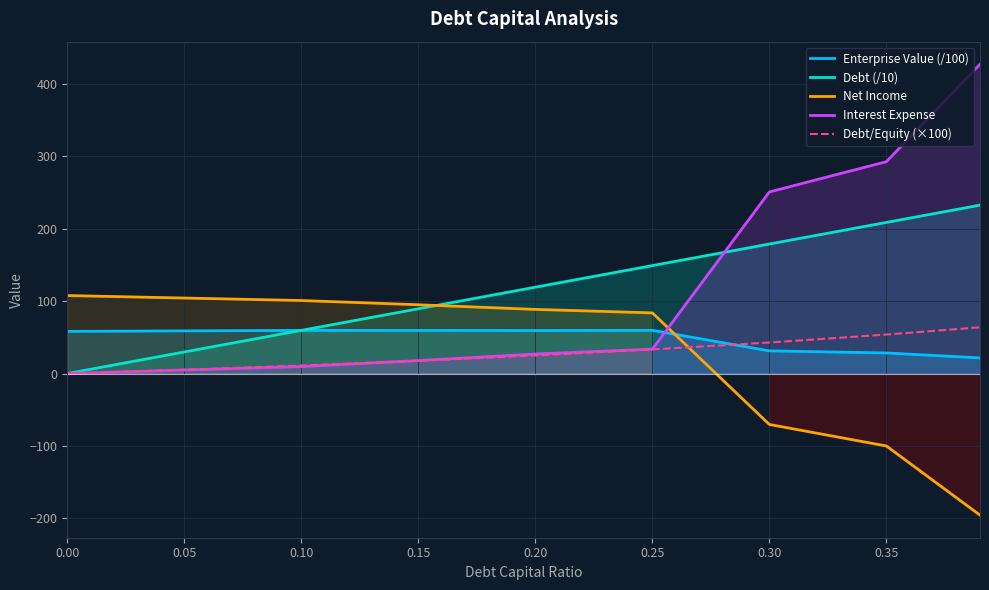

Is the value of Debt/Equity (×100) at 0.25 greater than the value of Debt (/10) at 0.25?

No